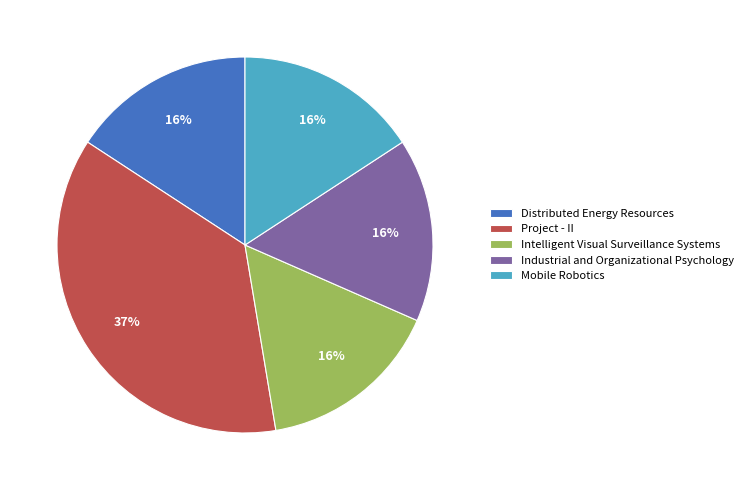

To the nearest percent, what is the difference between the largest and smallest slice percentages?

21%